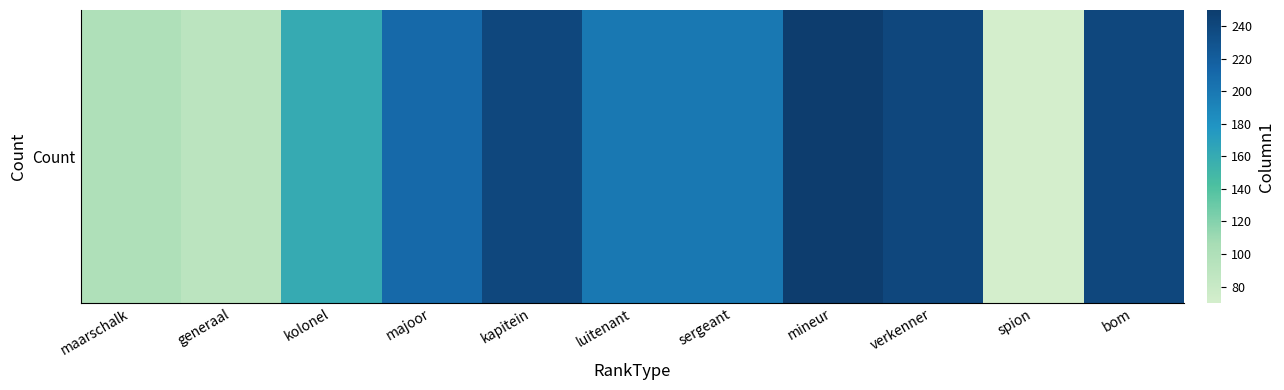

What is the difference between the second highest and second lowest values?

150